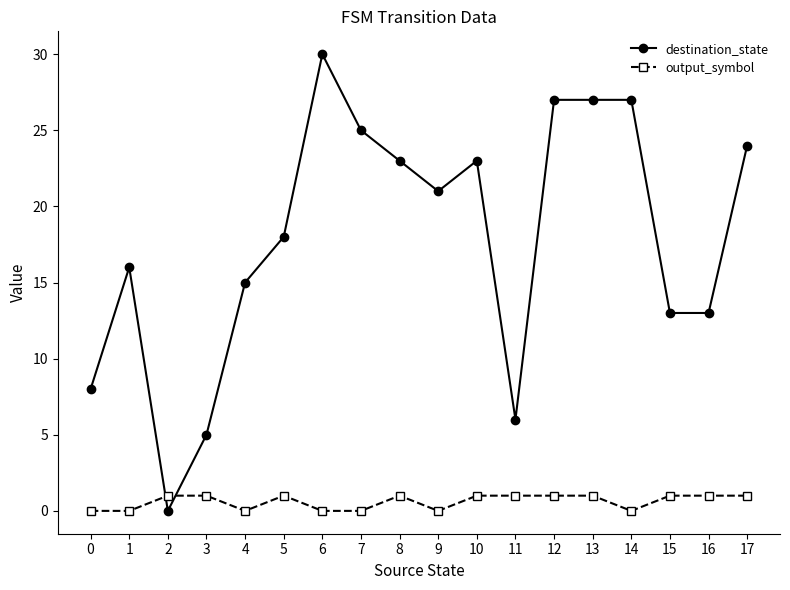

Is the value of output_symbol at 8 greater than the value of destination_state at 5?

No